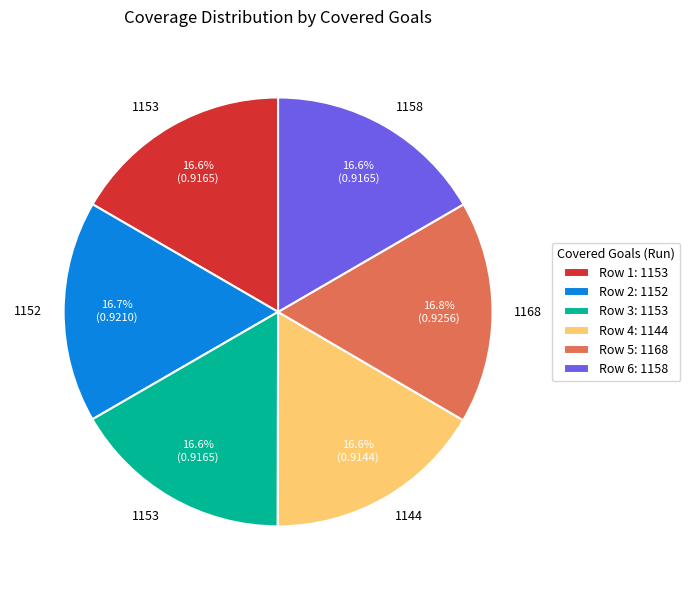

Combined, do Row 6: 1158 and Row 5: 1168 account for over 50%?

No